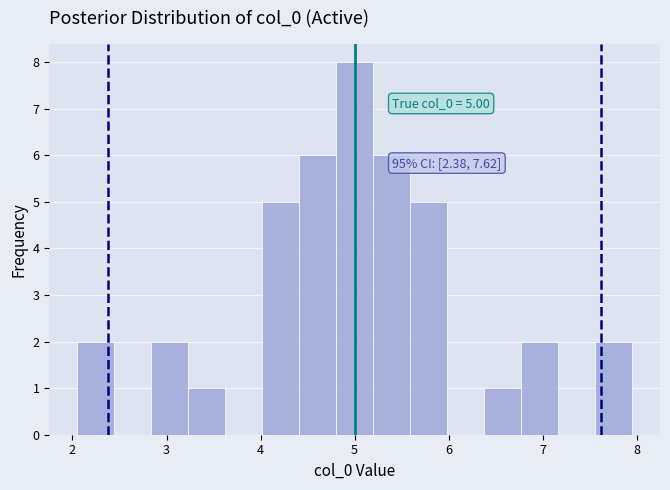

Around what value on the x-axis is the tallest bar? Give the approximate position of its centre, as read against the axis.

5.0